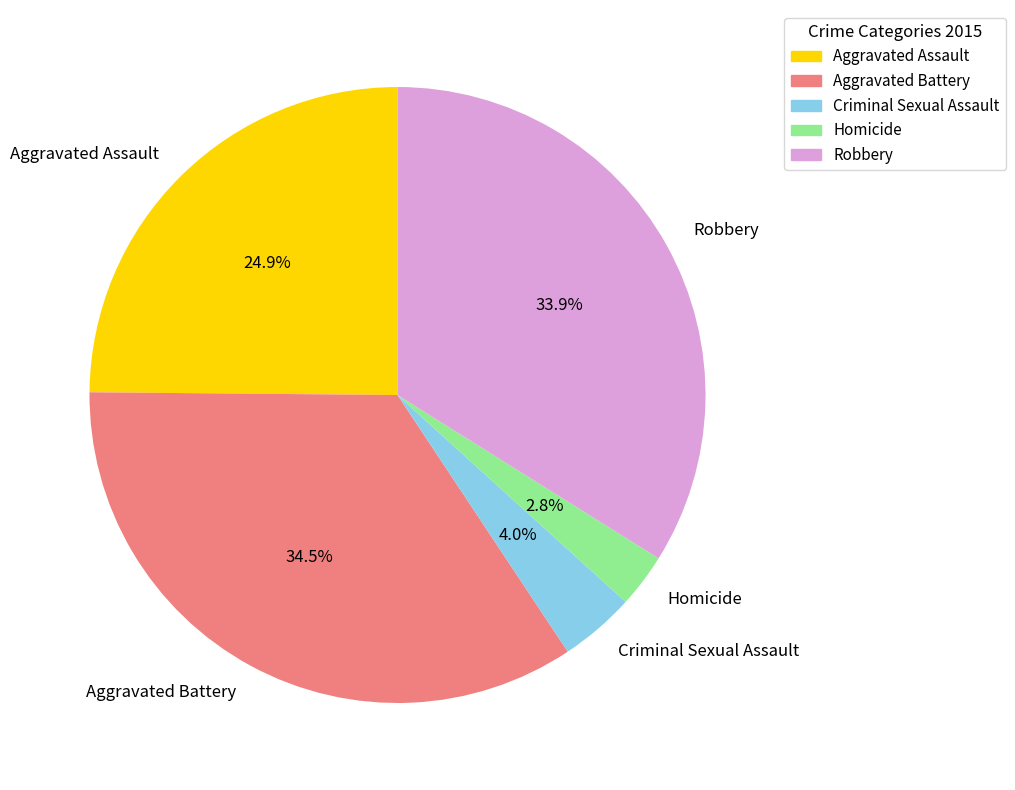

True or false: Criminal Sexual Assault accounts for 4% of the total.

True